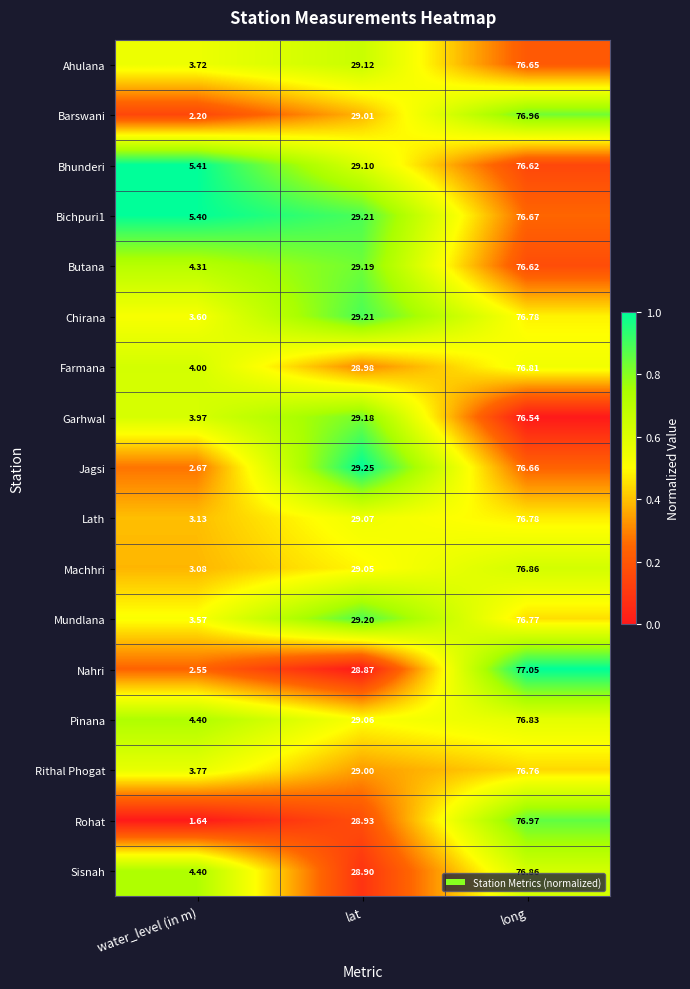

List the labels in order of Farmana value, largest first.

long, lat, water_level (in m)